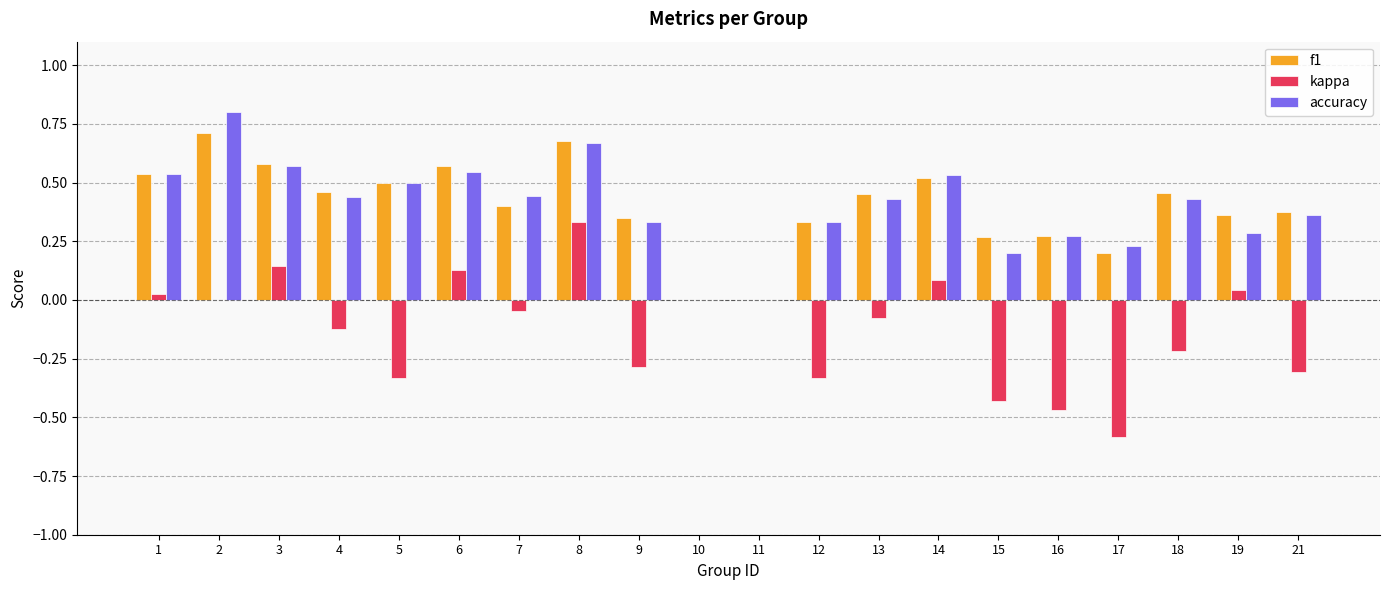

What is the sum of all accuracy values?

7.9